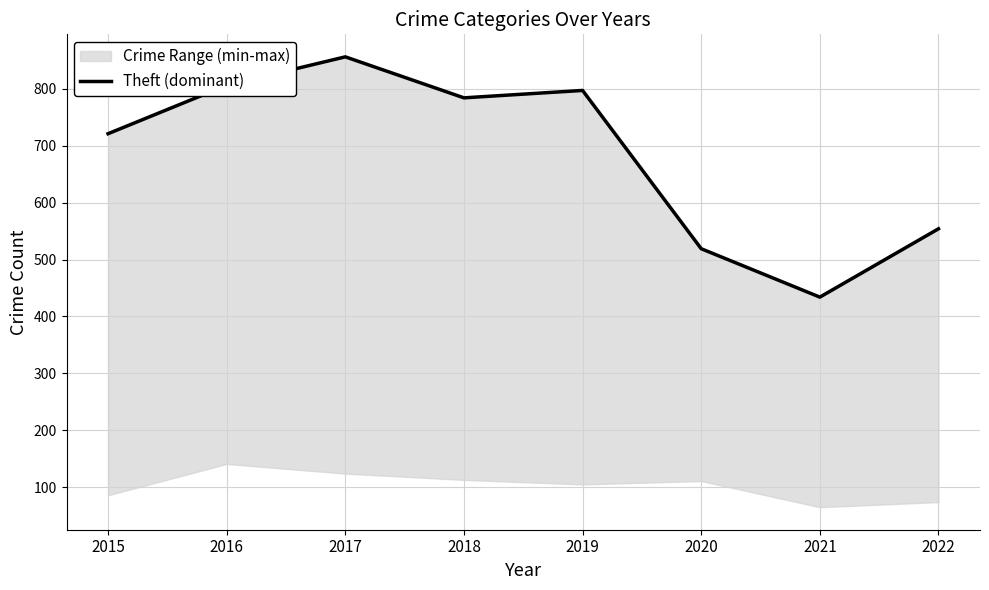

Reading right to left, list all the values displayed in this chart.

554	434	519	797	784	856	806	721